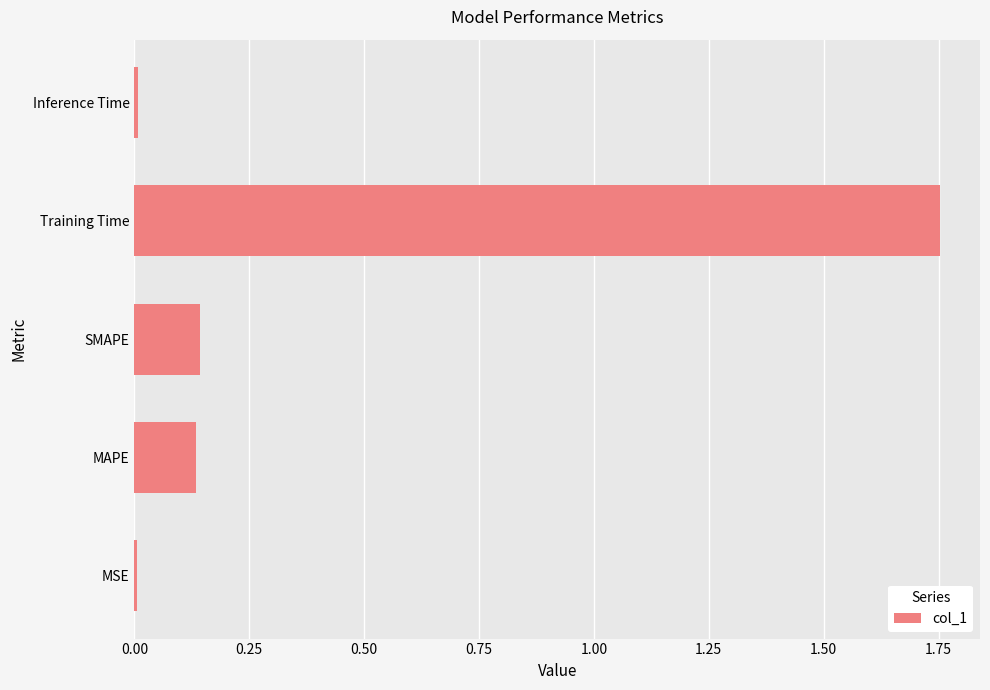

What is the sum of all values?

2.0